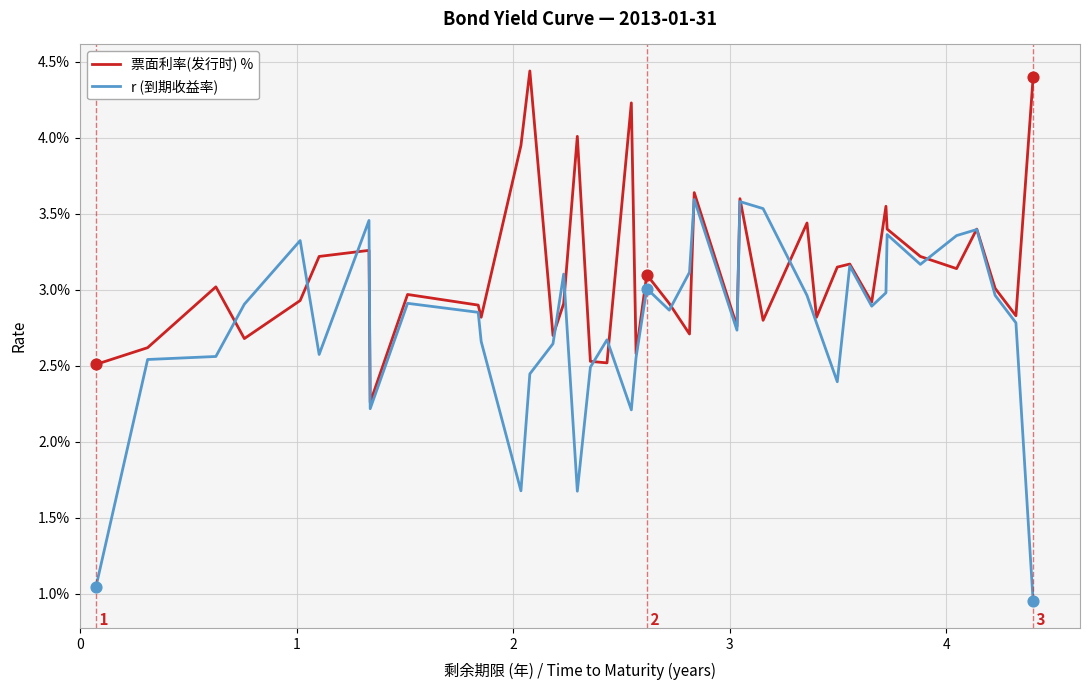

At how many categories does at least one series exceed 0?

40